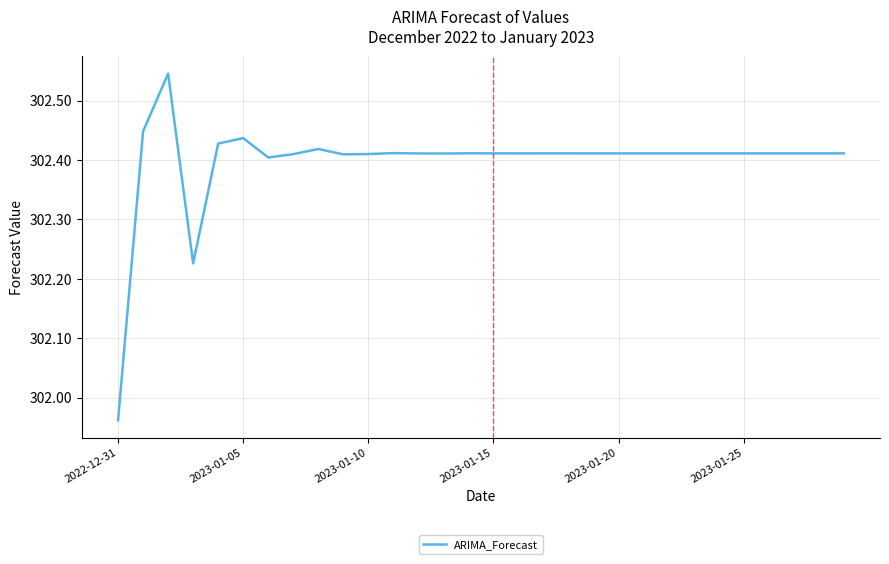

What is the average value?

302.4